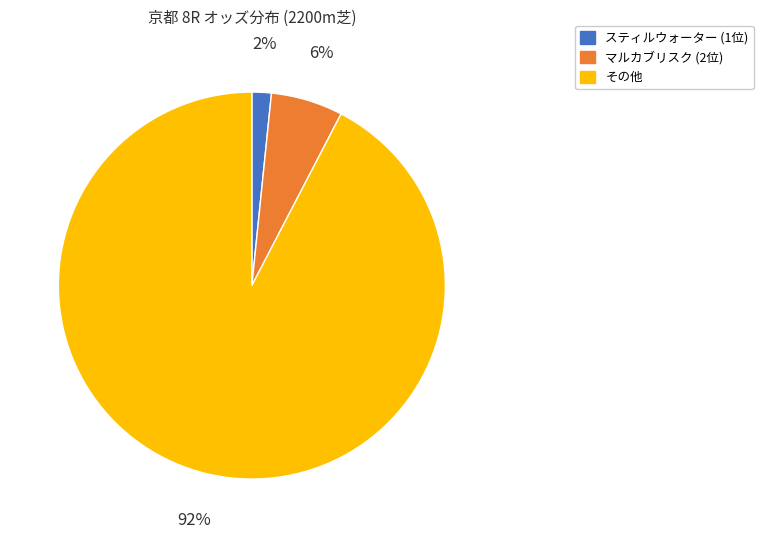

Is there a majority slice in this chart?

Yes